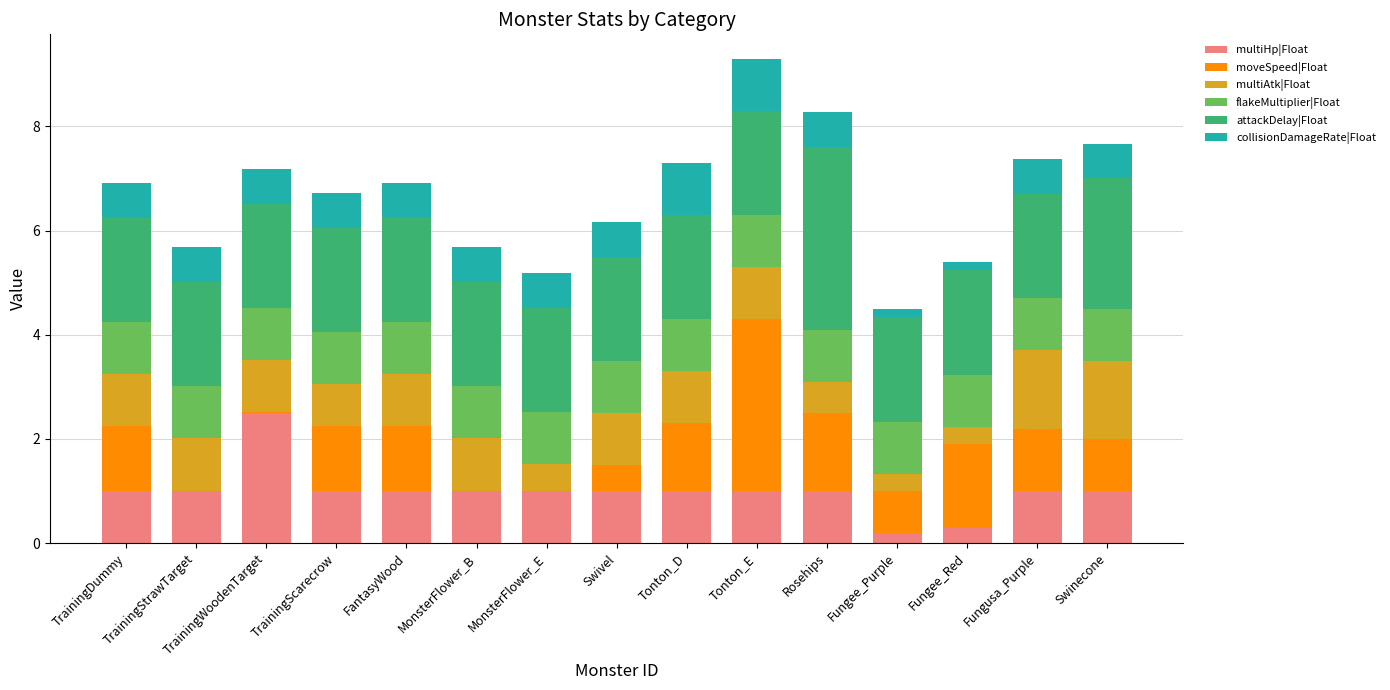

What is the highest value of the multiHp|Float series?

2.5